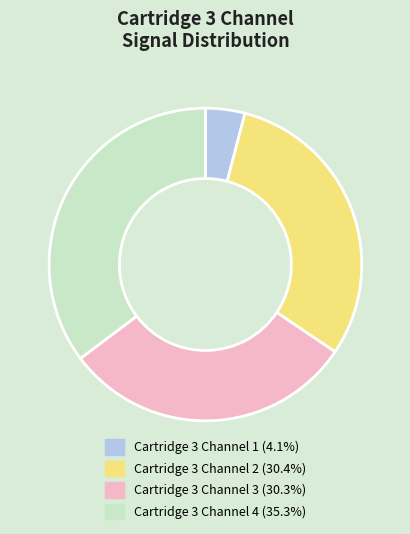

Does Cartridge 3 Channel 1 (4.1%) represent more than half of the total?

No